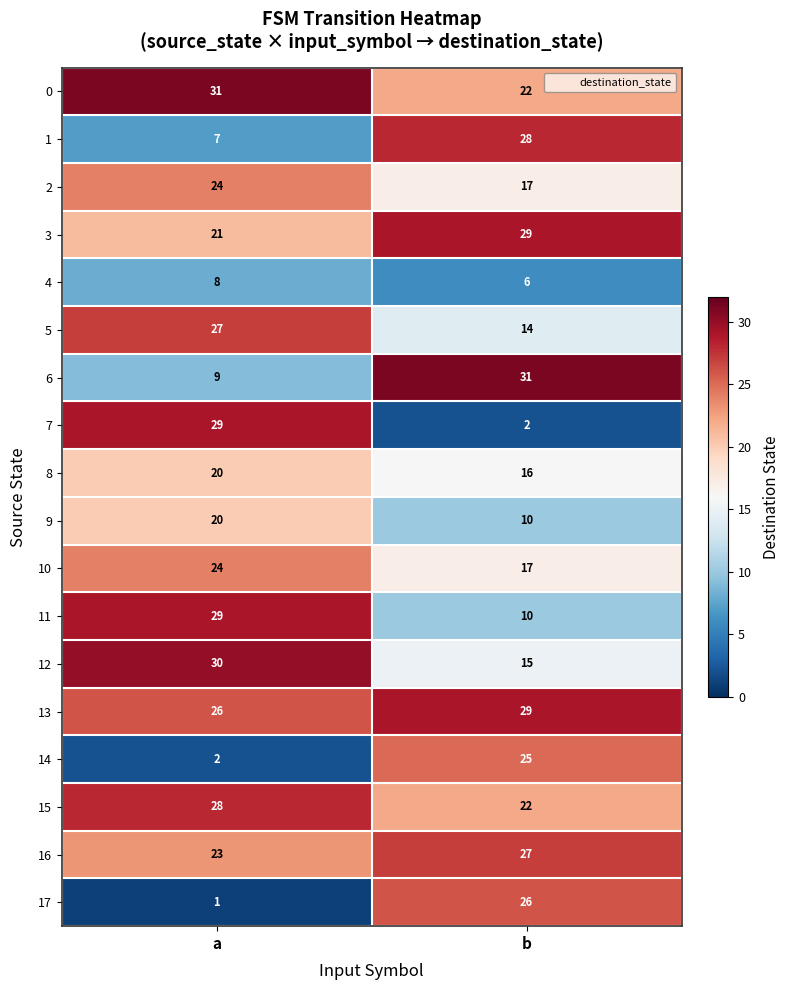

What is the average value of the 1 series?

18